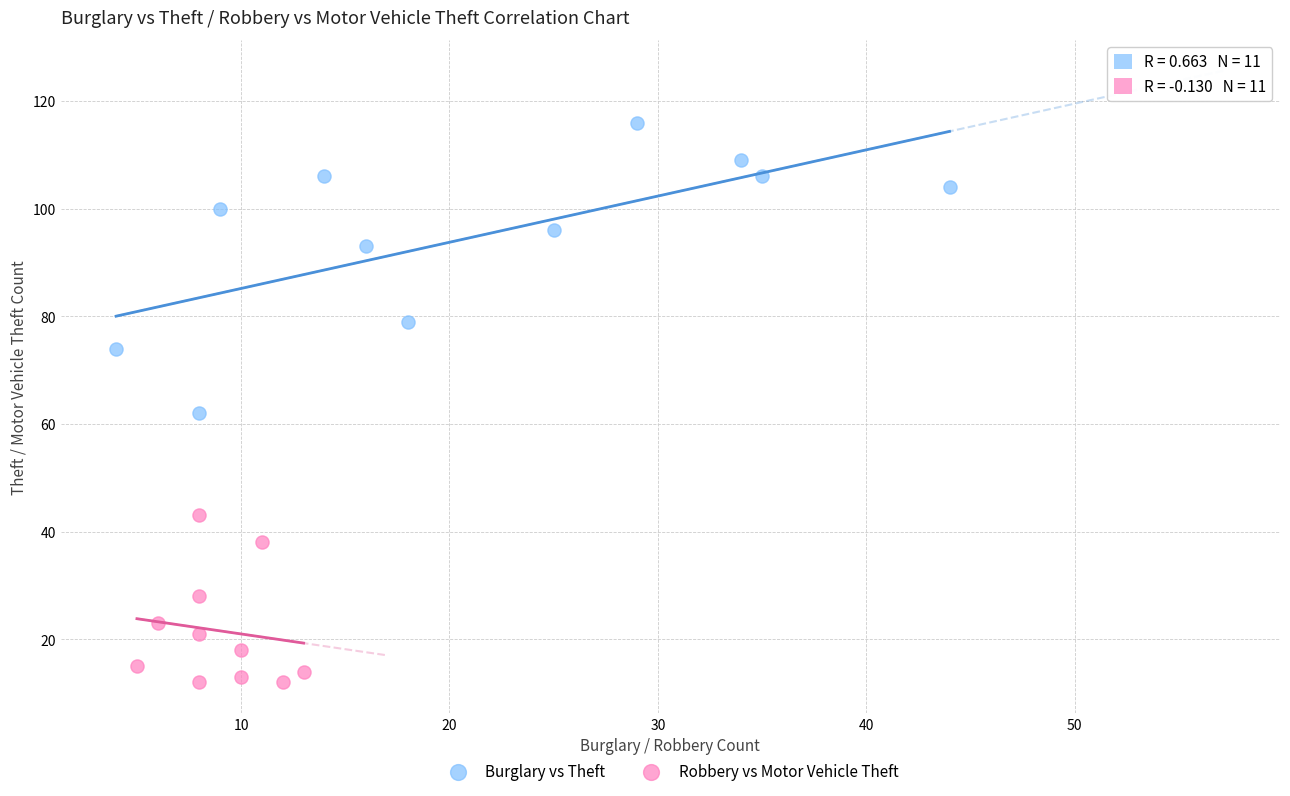

Which series reaches the maximum Y coordinate?

Burglary vs Theft